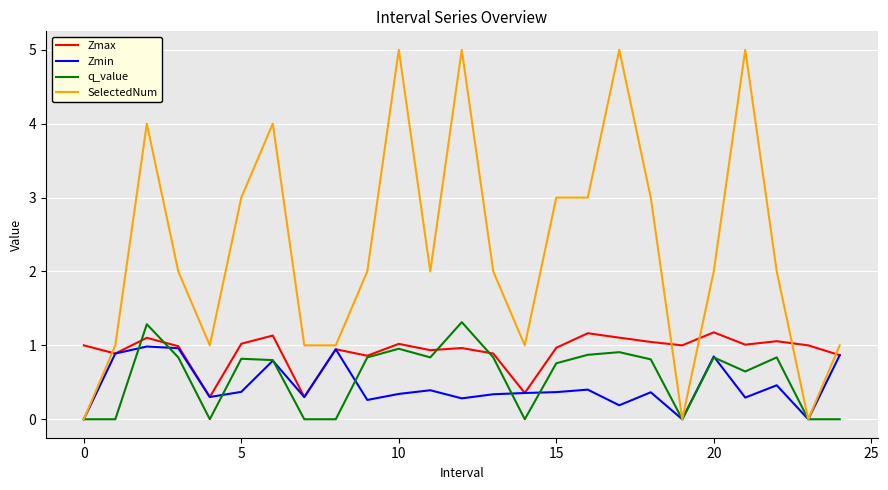

Which series has the widest spread of values?

SelectedNum